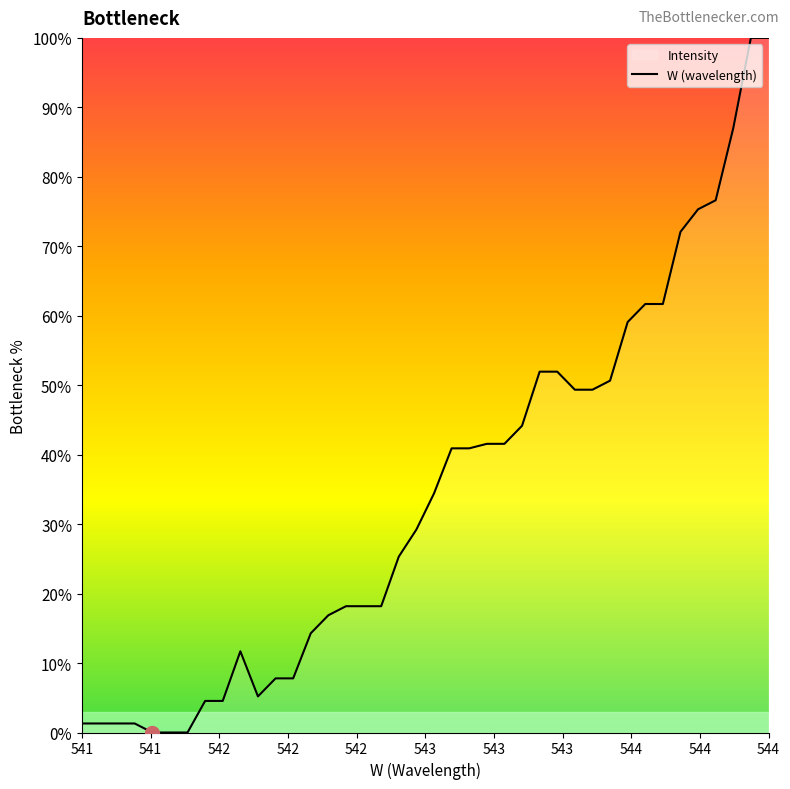

True or false: the data shows 100.0 at 544.

True